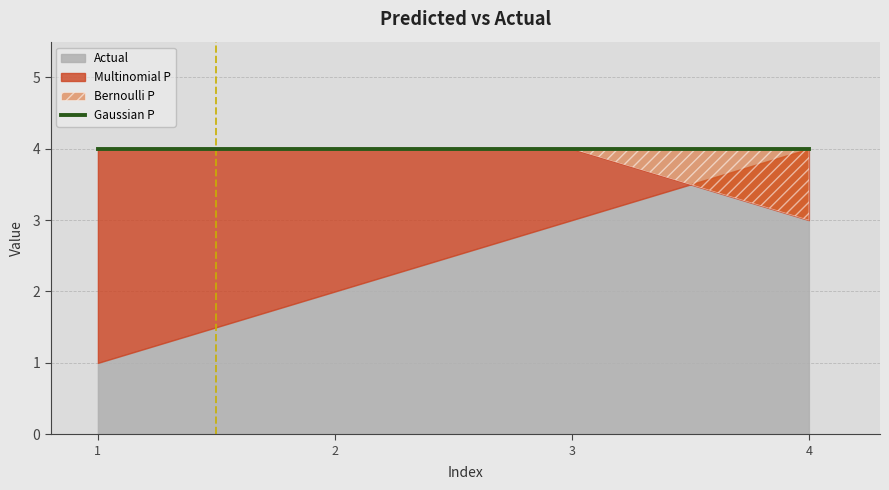

List the labels in order of Gaussian P value, largest first.

1, 2, 3, 4